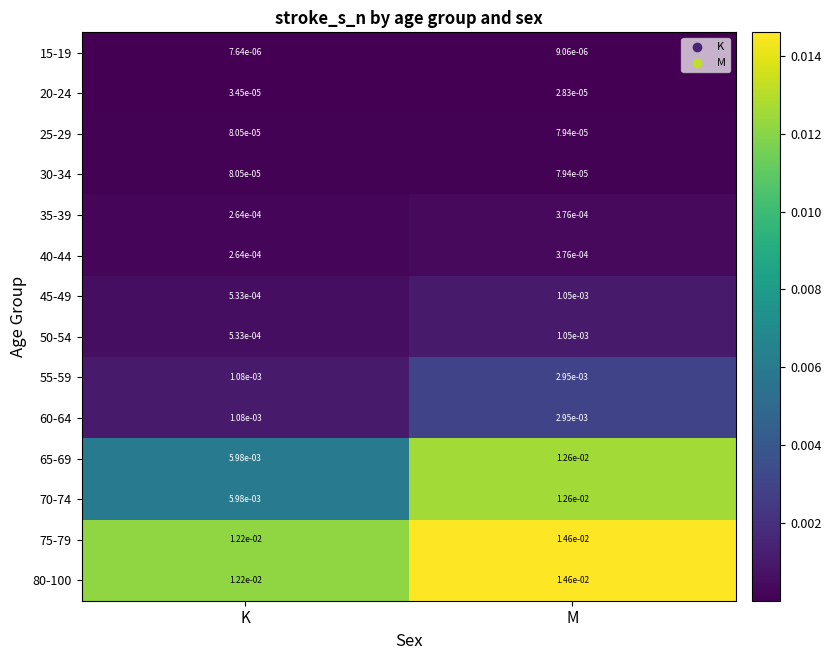

Rank the categories by 35-39 value from highest to lowest.

M, K